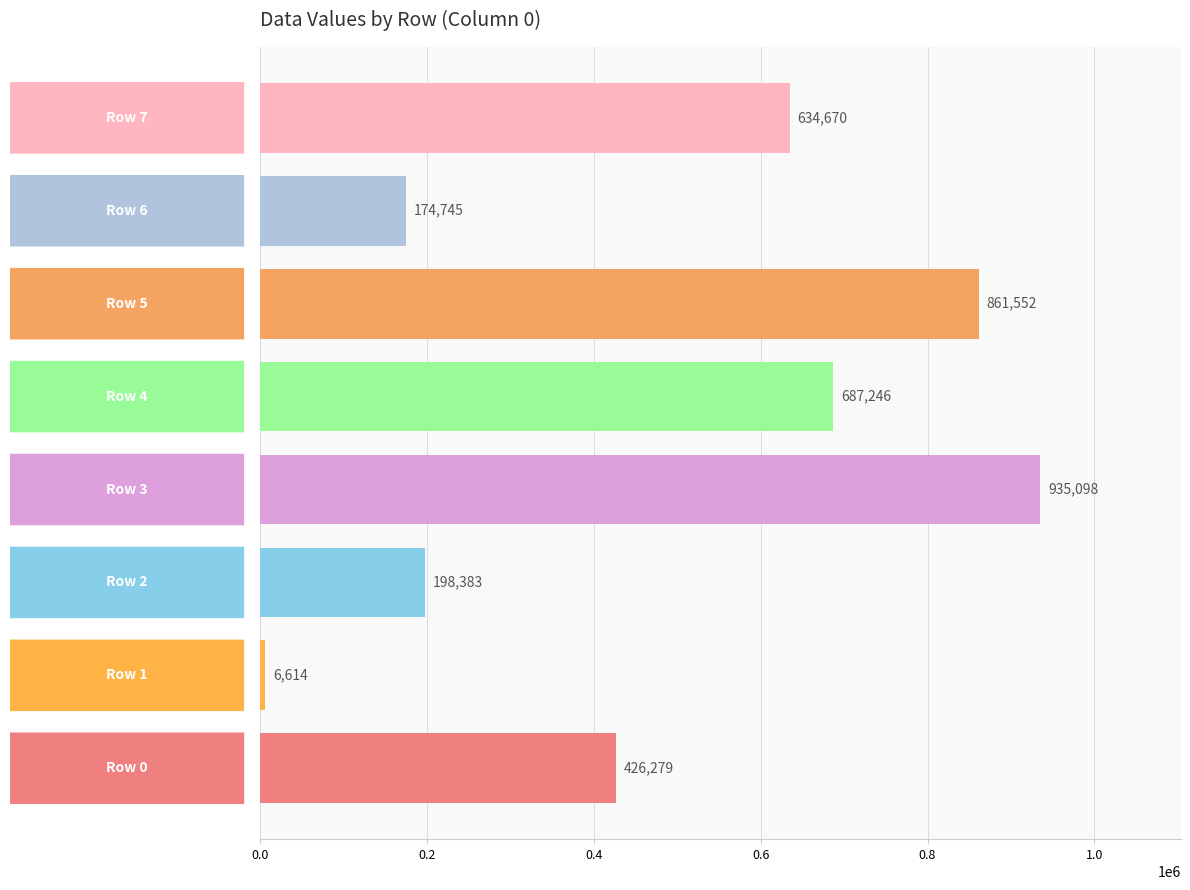

What is the difference between the second highest and second lowest values?

686807